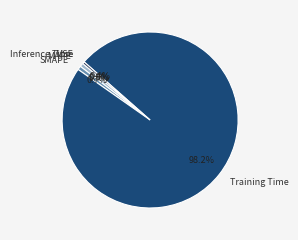

Which category has the biggest portion of the pie?

Training Time